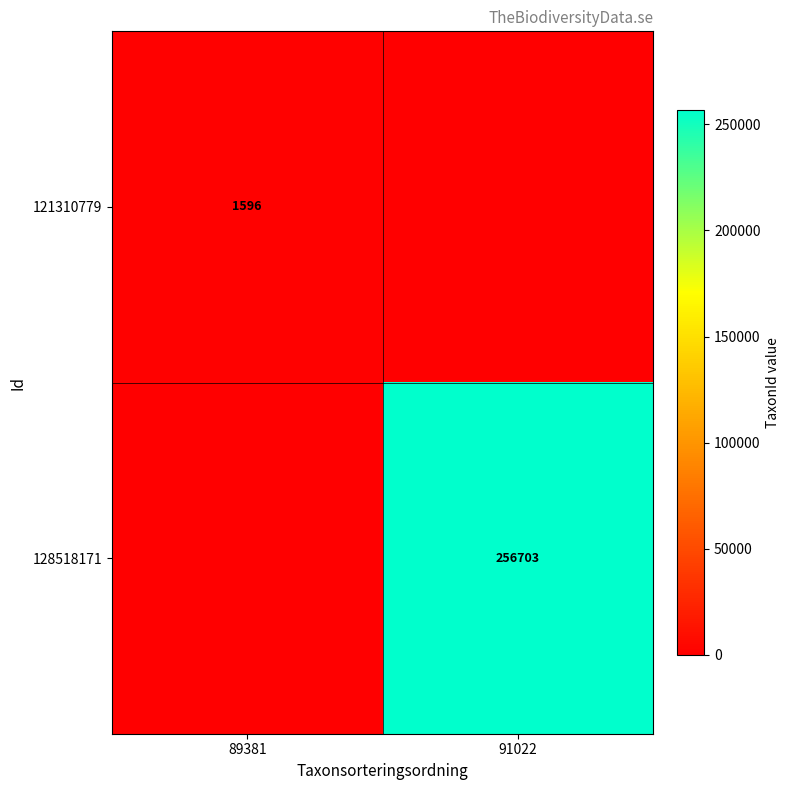

The 128518171 series shows 256703 at 91022. True or false?

True